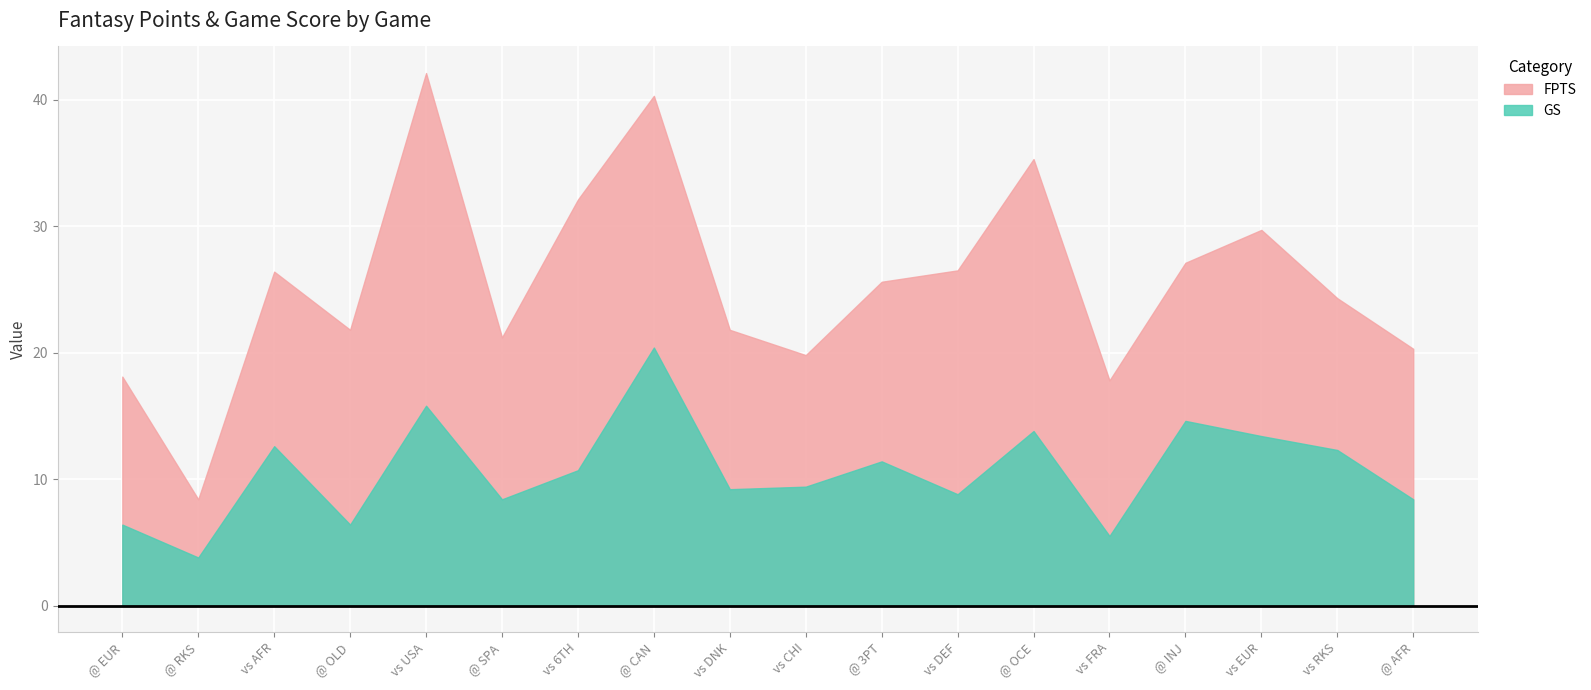

What is the total value across all series at vs USA?

57.9